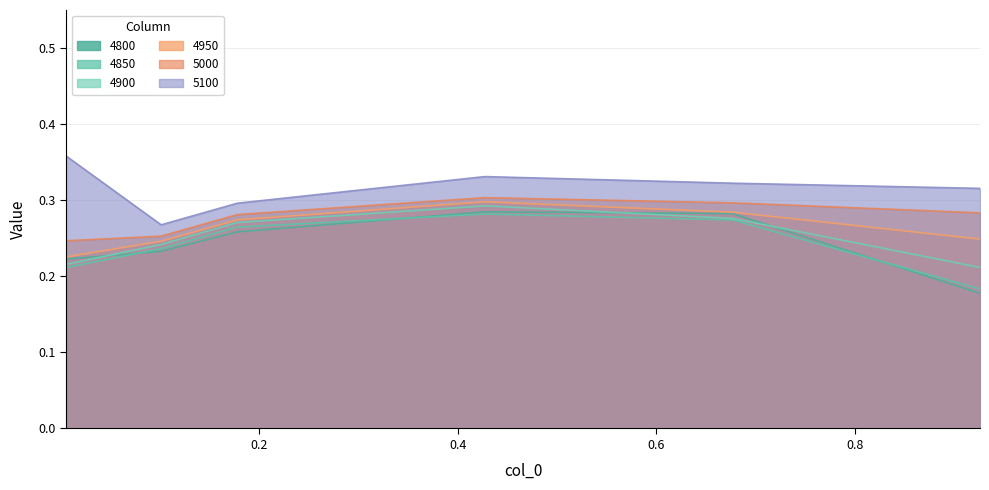

Does the chart have visible grid lines?

Yes